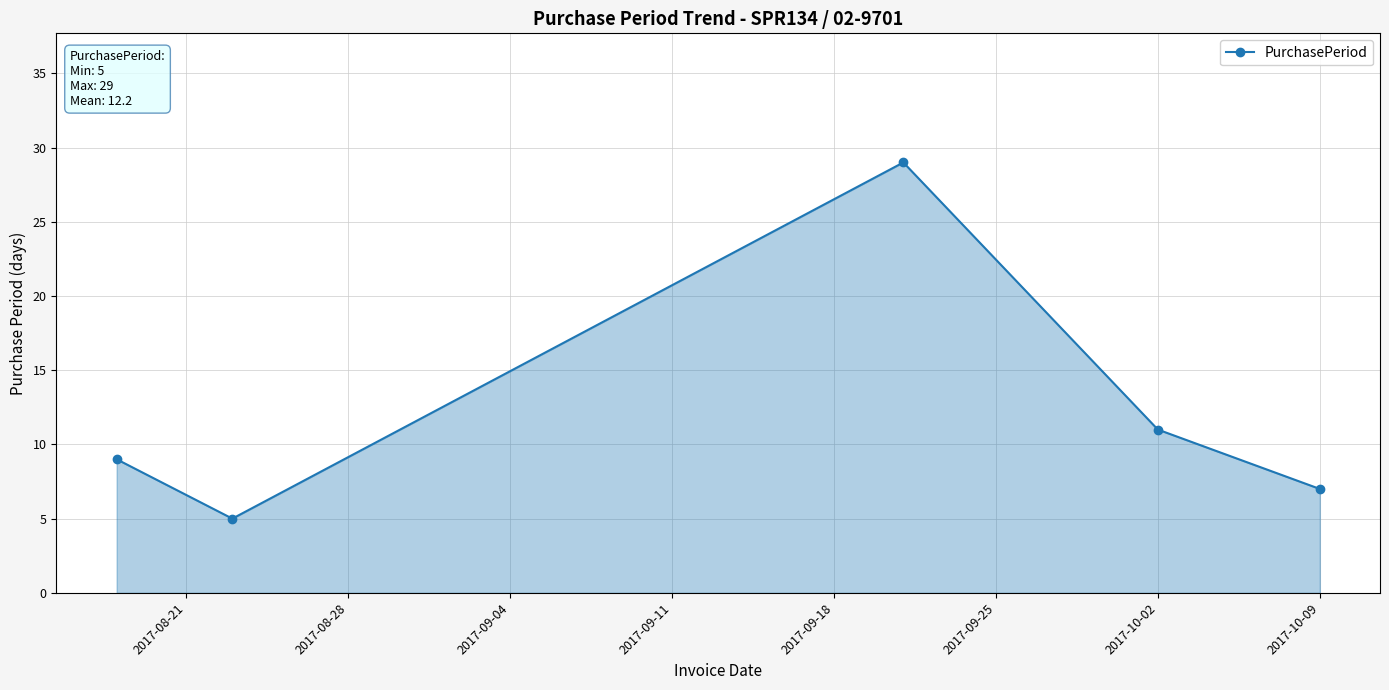

How many interior local peaks (higher than both neighbors) does the data have?

1